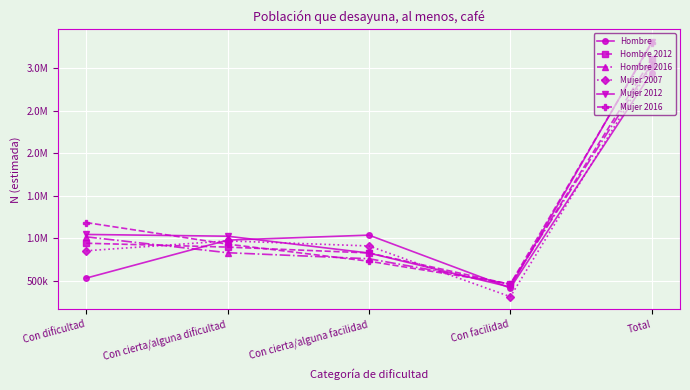

The Hombre 2012 series shows 3112293 at Total. True or false?

True